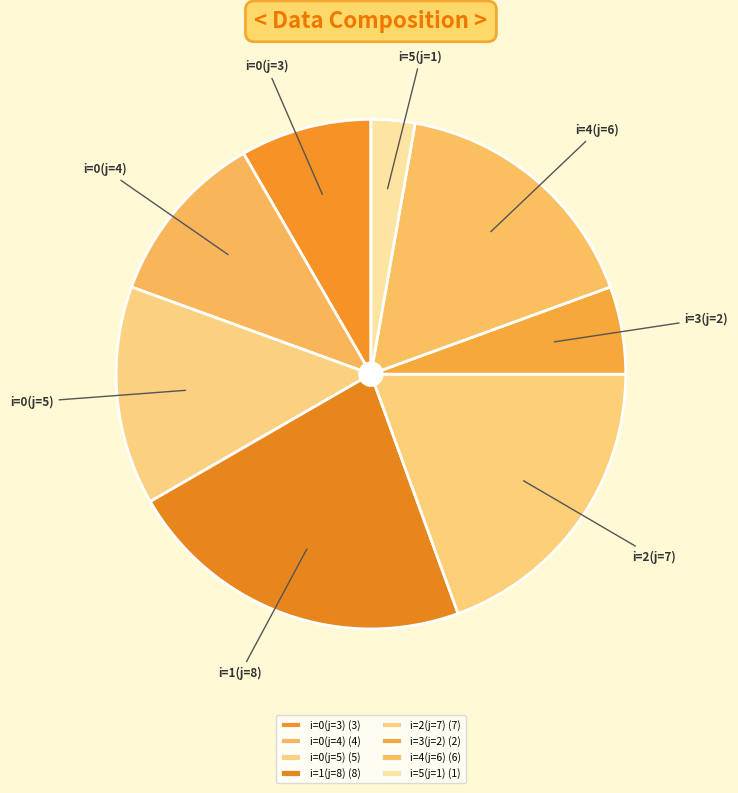

To the nearest percent, what is the difference between the largest and smallest slice percentages?

19%